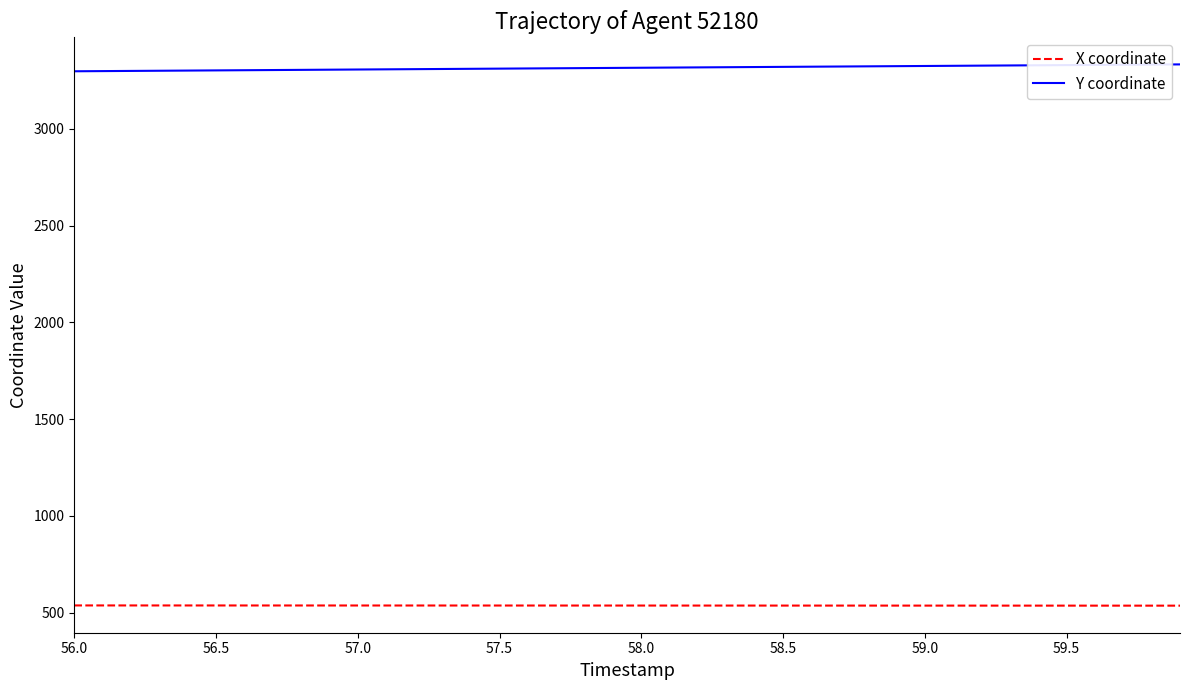

What is the minimum value for Y coordinate?

3297.8